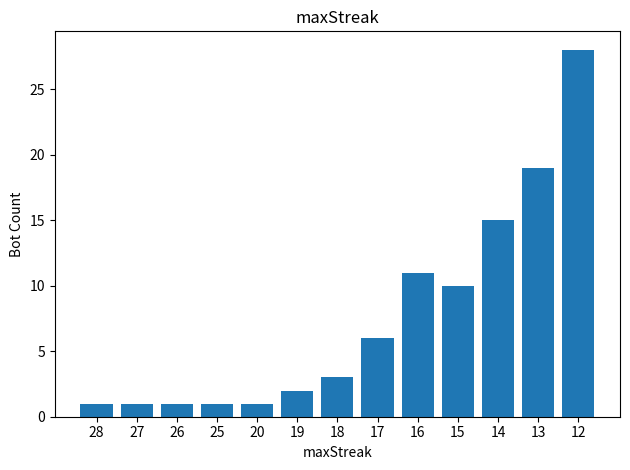

At which category does the chart reach its peak across all series?

12